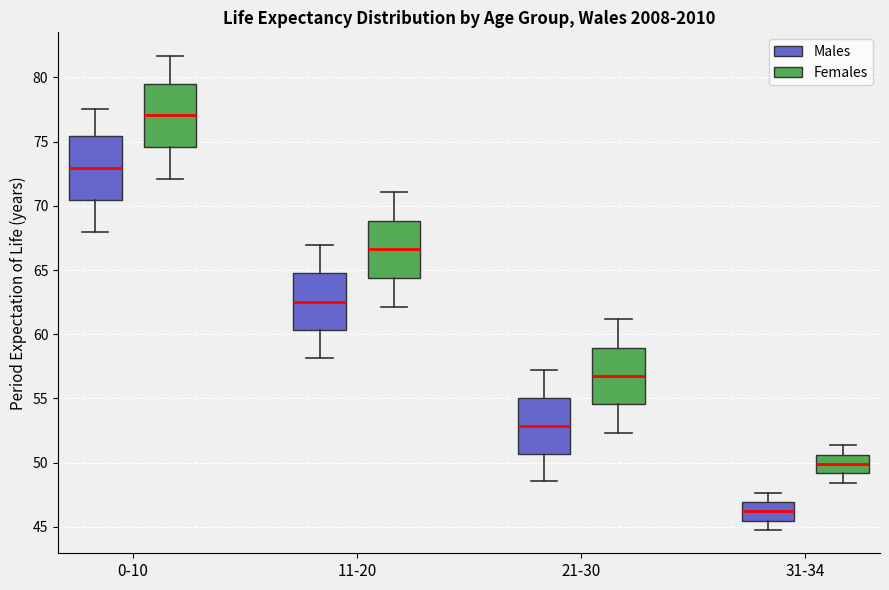

Reading left to right, read every box against the y-axis: the position of its median line, the range the box covers, and the ends of its whiskers. The values are not printed on the chart, so give them approximately, as read against the axis.

0-10 (Males): median 73.0, box 70.5 to 75.5, whiskers 68.0 to 77.5
0-10 (Females): median 77.0, box 74.5 to 79.5, whiskers 72.0 to 81.5
11-20 (Males): median 62.5, box 60.5 to 64.5, whiskers 58.0 to 67.0
11-20 (Females): median 66.5, box 64.5 to 69.0, whiskers 62.0 to 71.0
21-30 (Males): median 53.0, box 50.5 to 55.0, whiskers 48.5 to 57.0
21-30 (Females): median 56.5, box 54.5 to 59.0, whiskers 52.5 to 61.0
31-34 (Males): median 46.0, box 45.5 to 47.0, whiskers 45.0 to 47.5
31-34 (Females): median 50.0, box 49.0 to 50.5, whiskers 48.5 to 51.5